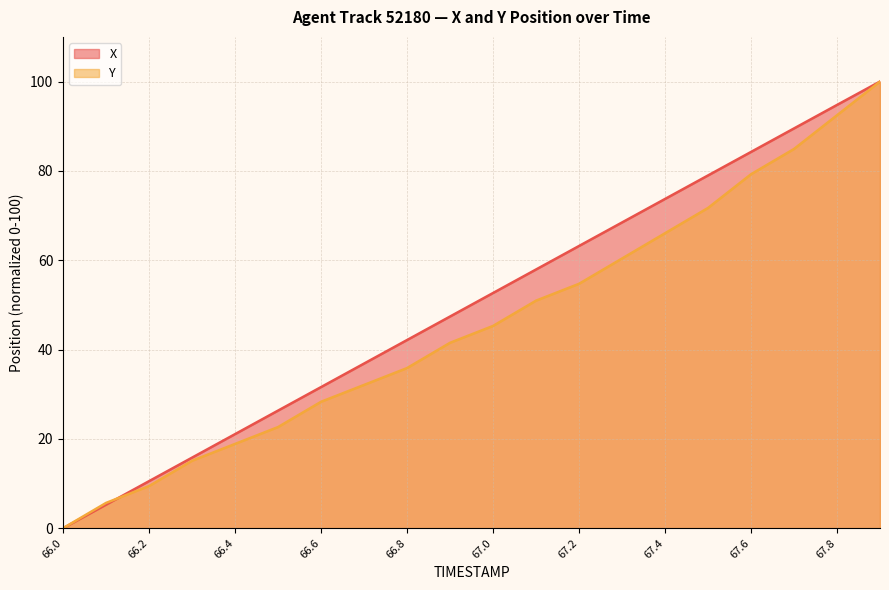

What is the value of the Y point at the 12th from the left?

50.9